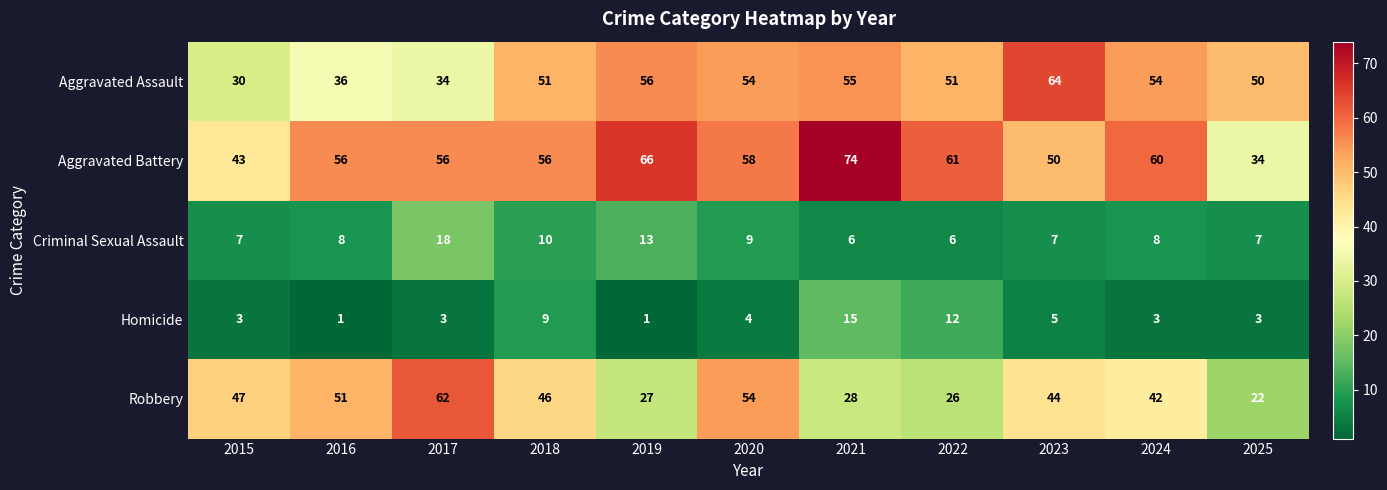

At which label does Robbery first exceed 44?

2015